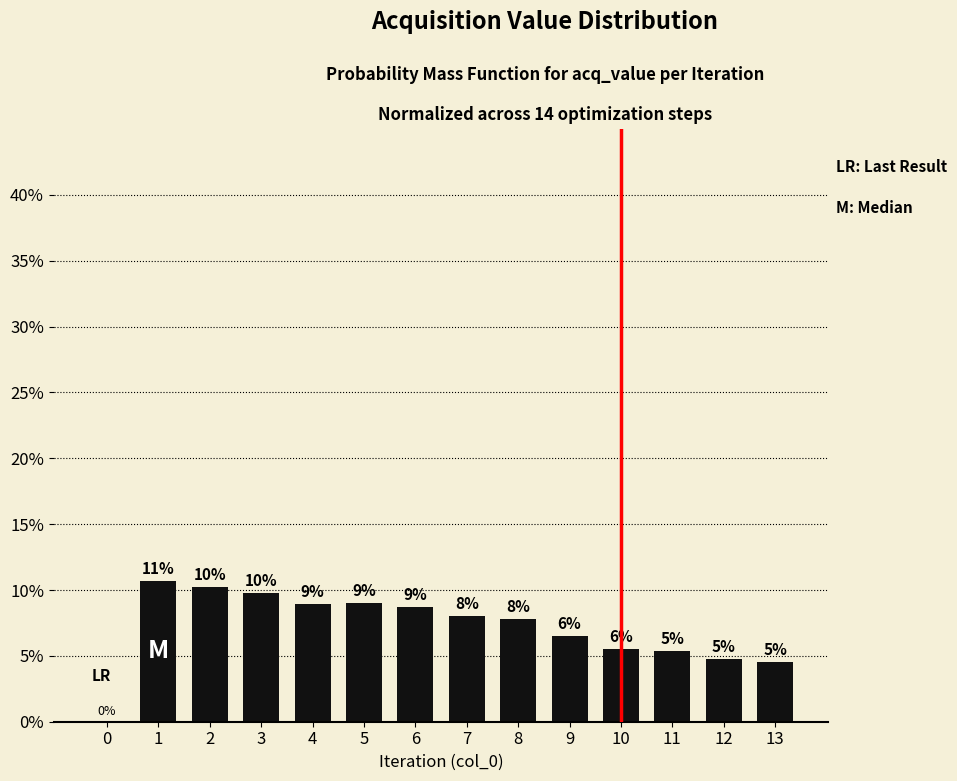

Rank the categories by value from lowest to highest.

0, 13, 12, 11, 10, 9, 8, 7, 6, 4, 5, 3, 2, 1